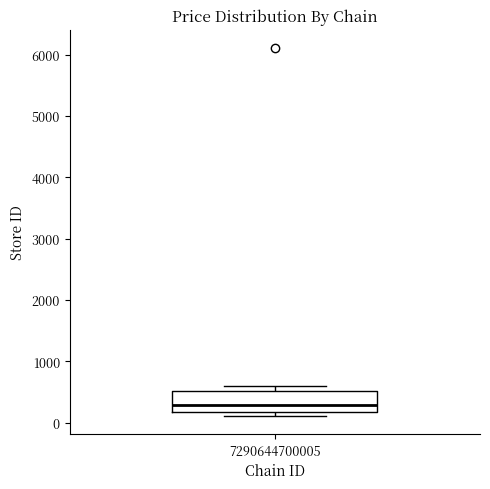

Where is the lower edge of the box at x = 7290644700005 on the y-axis? The values are not printed on the chart, so give them approximately, as read against the axis.

200